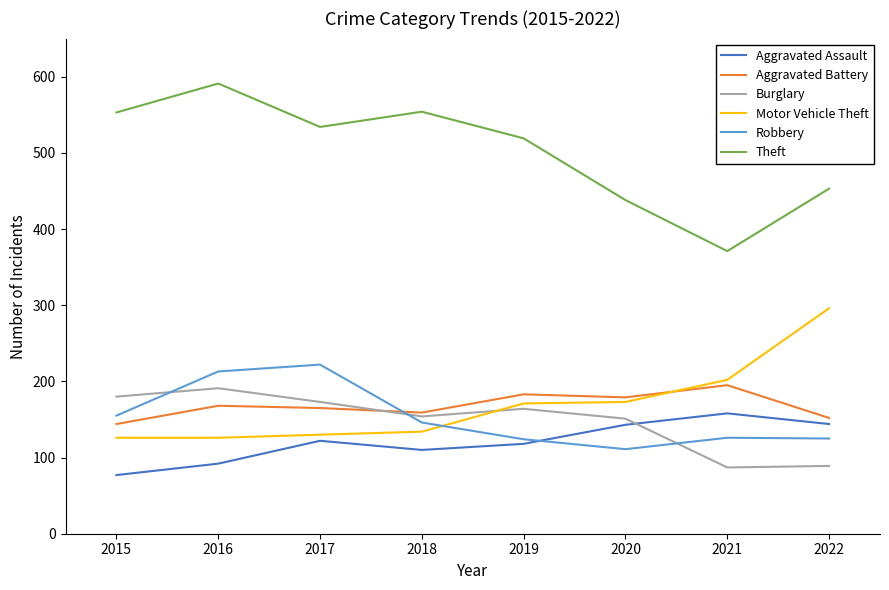

True or false: Burglary and Theft intersect in this chart.

False